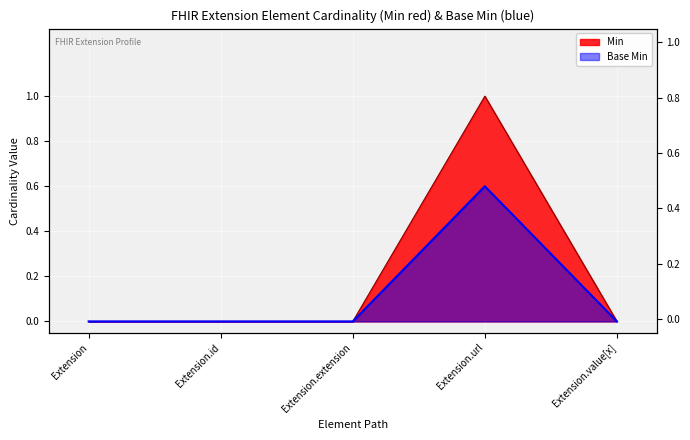

Where is the first local maximum for Base Min?

Extension.url